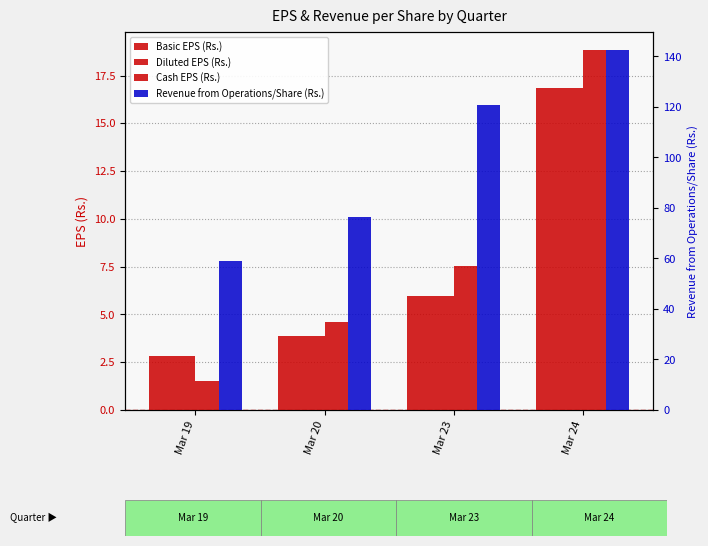

Which category has the lowest value across all series?

Mar 19